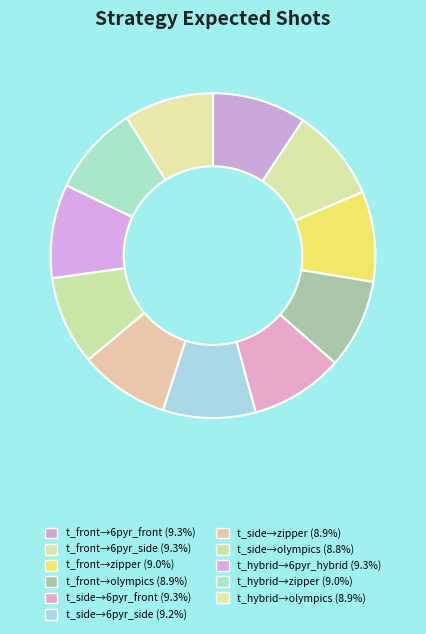

How many slices are in this pie chart?

11